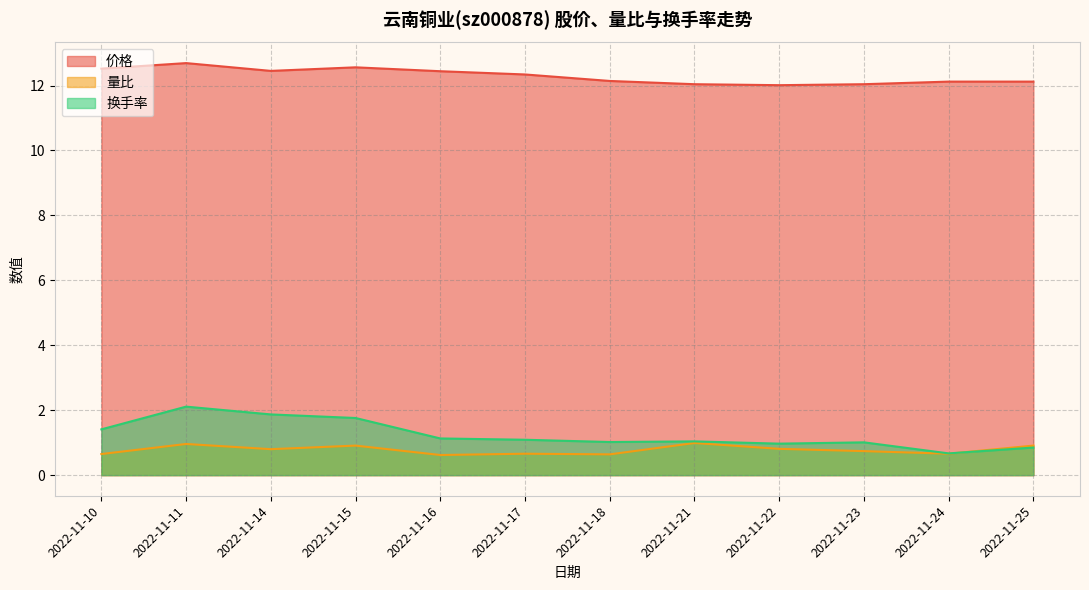

Count the number of data series in this chart.

3